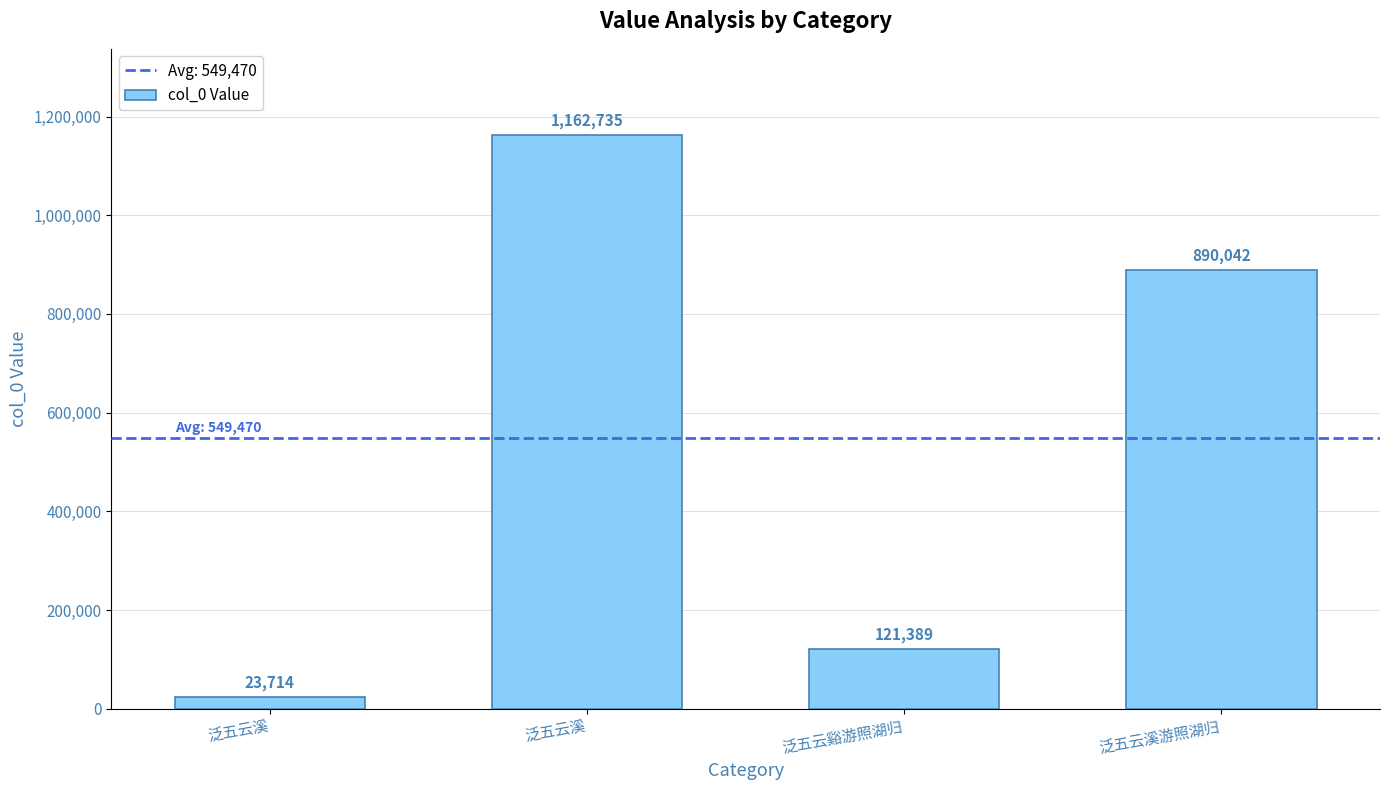

How many values are below 890042?

2